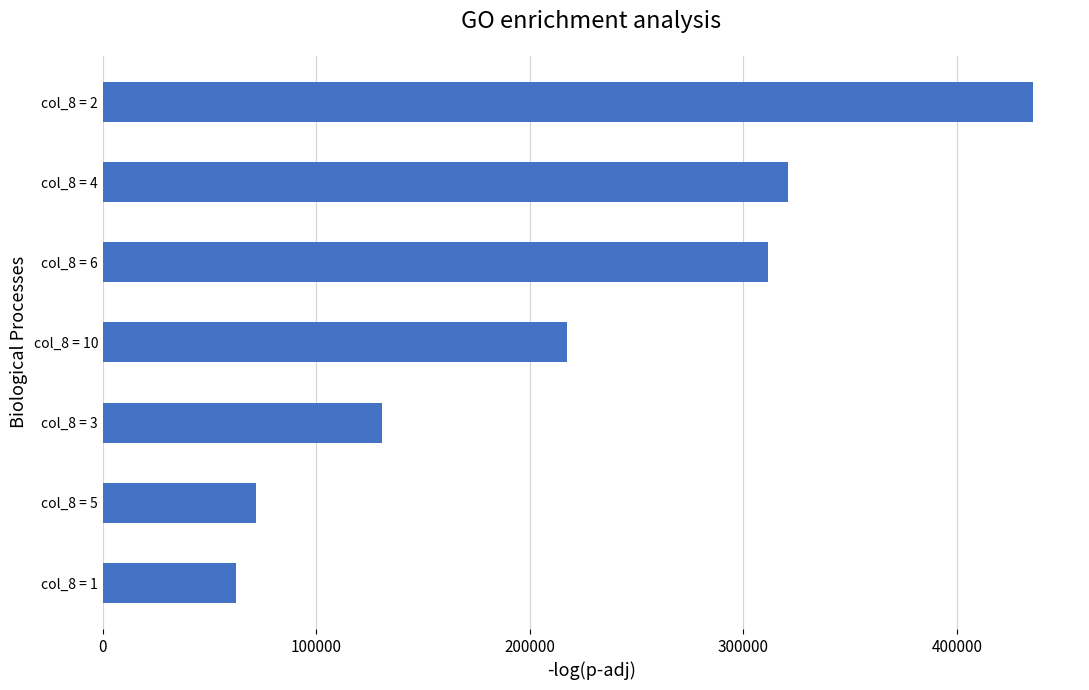

The value at col_8 = 10 is 116465. True or false?

False